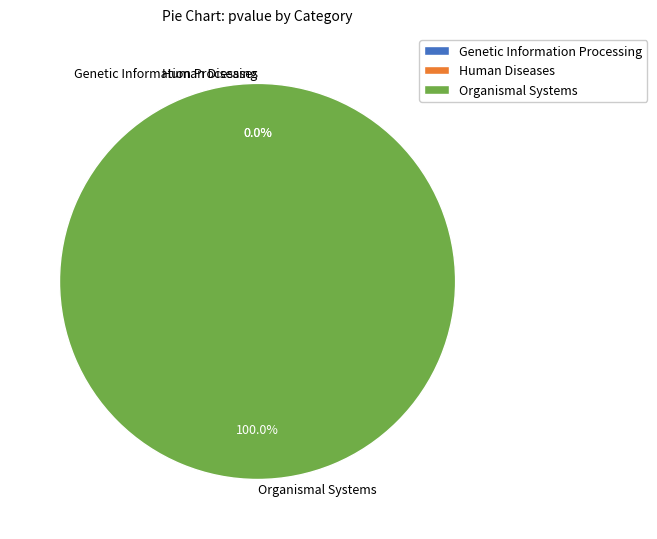

Count the number of slices in the pie.

3